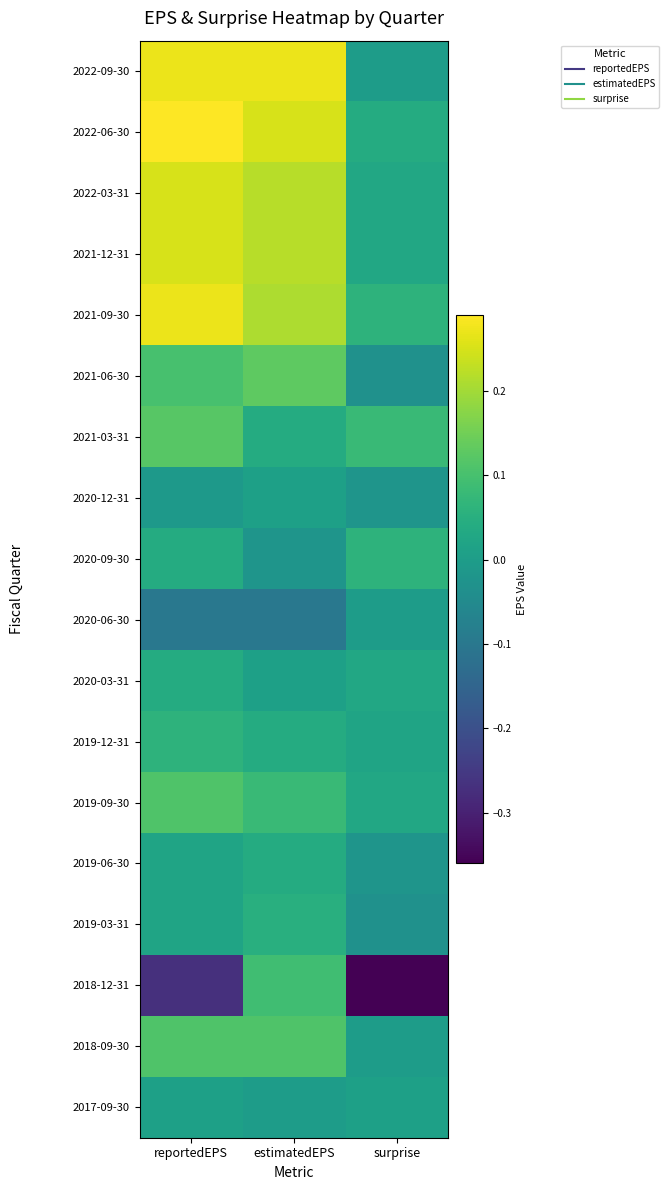

Rank the series at reportedEPS from highest to lowest value.

2022-06-30, 2022-09-30, 2021-09-30, 2022-03-31, 2021-12-31, 2021-03-31, 2019-09-30, 2018-09-30, 2021-06-30, 2019-12-31, 2020-09-30, 2020-03-31, 2019-06-30, 2019-03-31, 2017-09-30, 2020-12-31, 2020-06-30, 2018-12-31